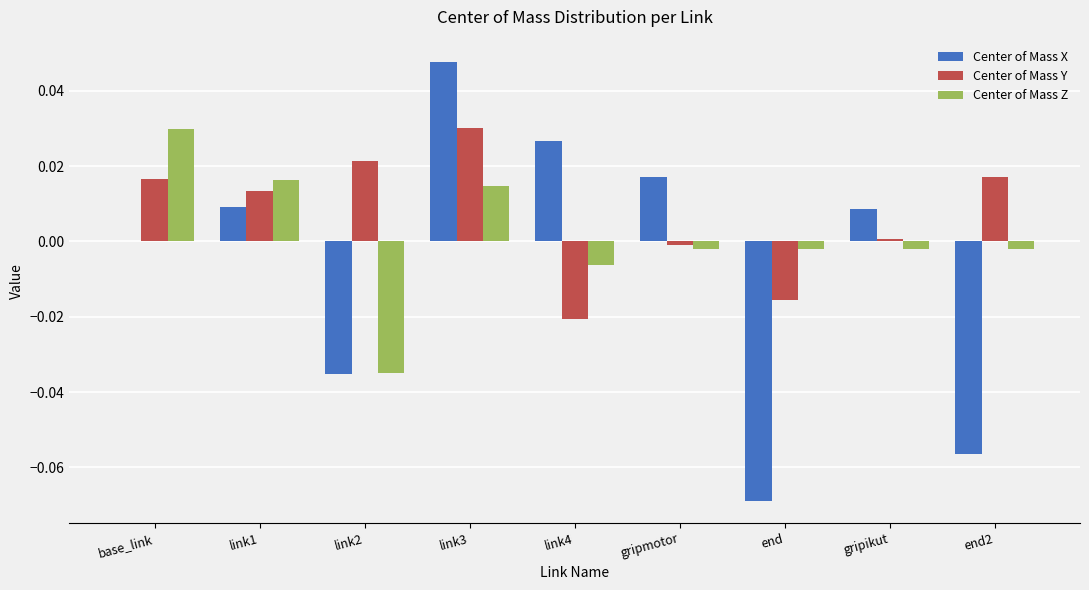

What is the difference between the Center of Mass X values at base_link and end2?

0.1